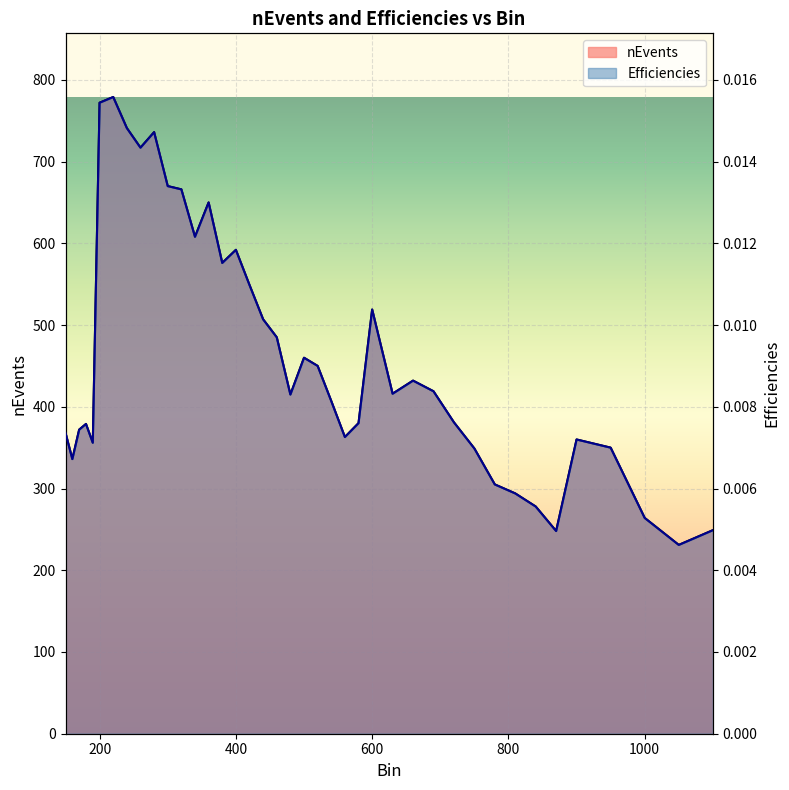

Is it true that Efficiencies equals 0.0 at 690?

True